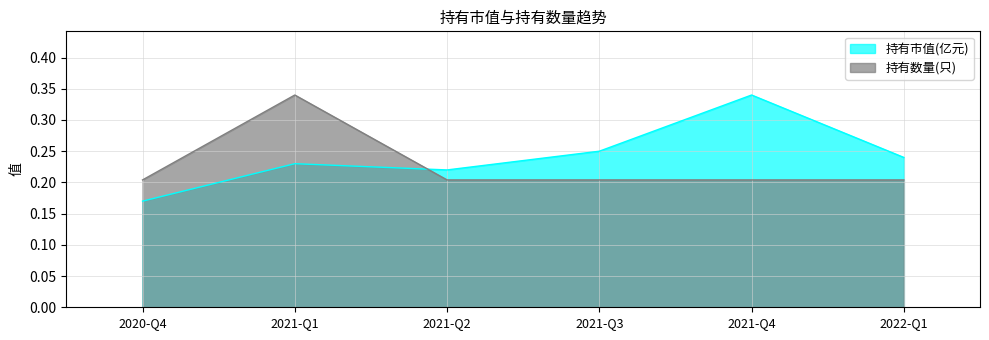

At which label is 持有市值(亿元) closest to 0?

2020-Q4